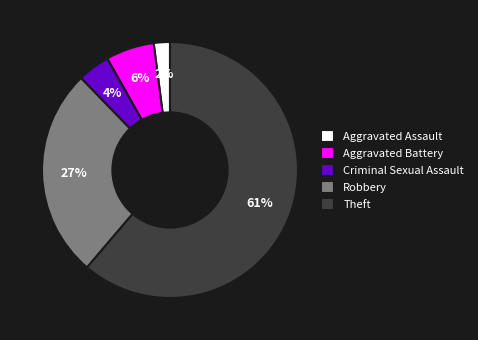

What is the largest slice in the pie chart?

Theft